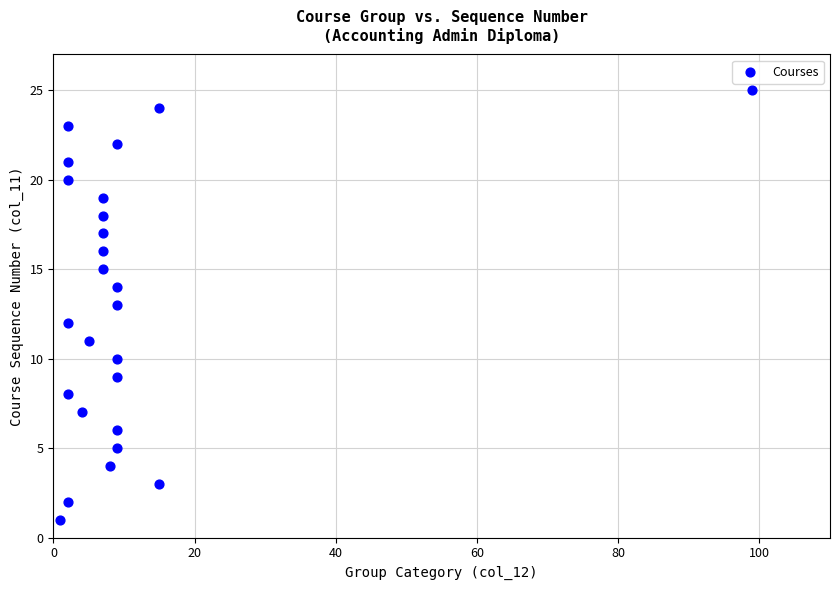

What is the range of X values (max minus min)?

98